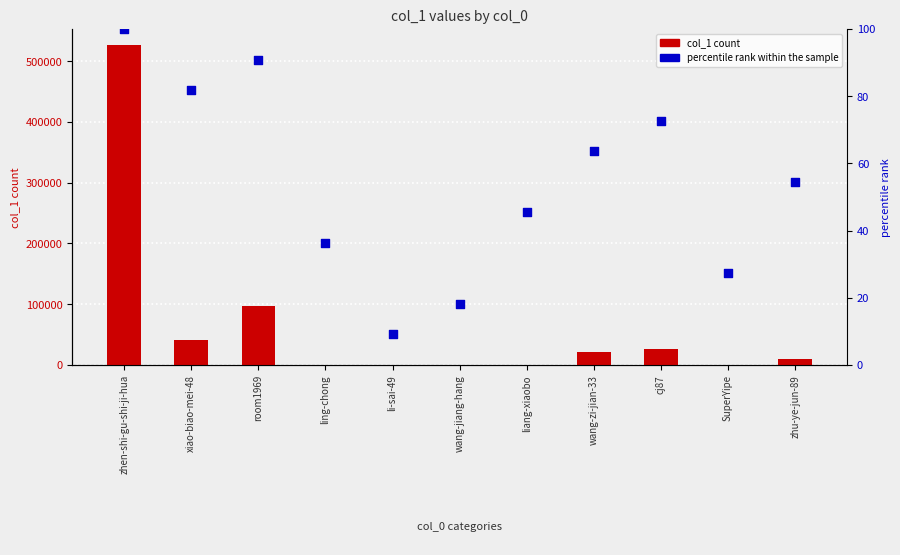

What is the total value across all series at li-sai-49?

10.1